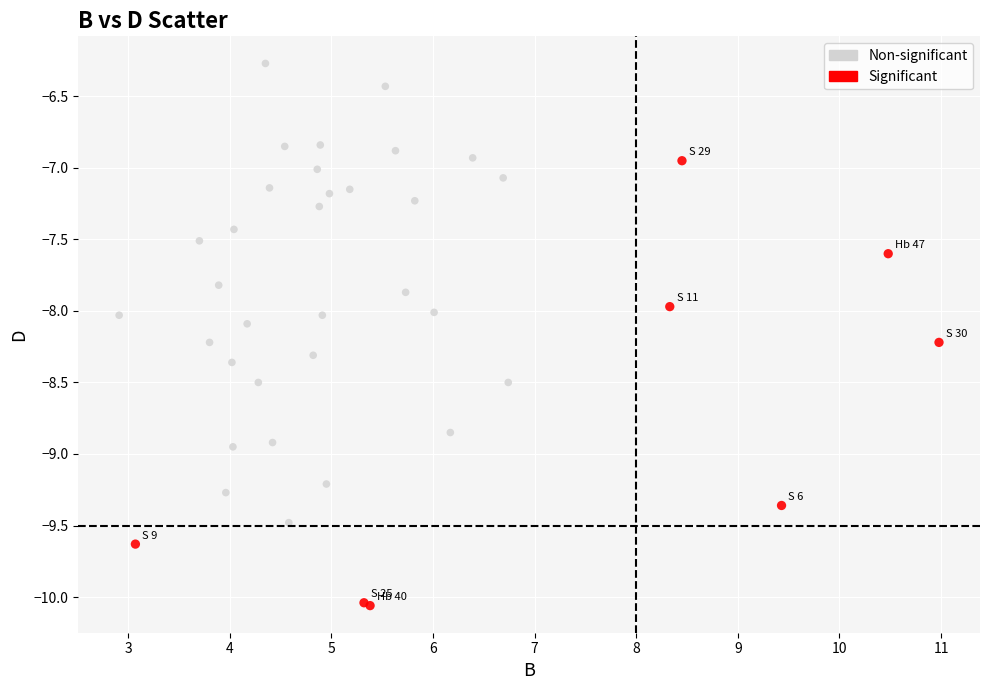

Which series reaches the maximum Y coordinate?

Non-significant